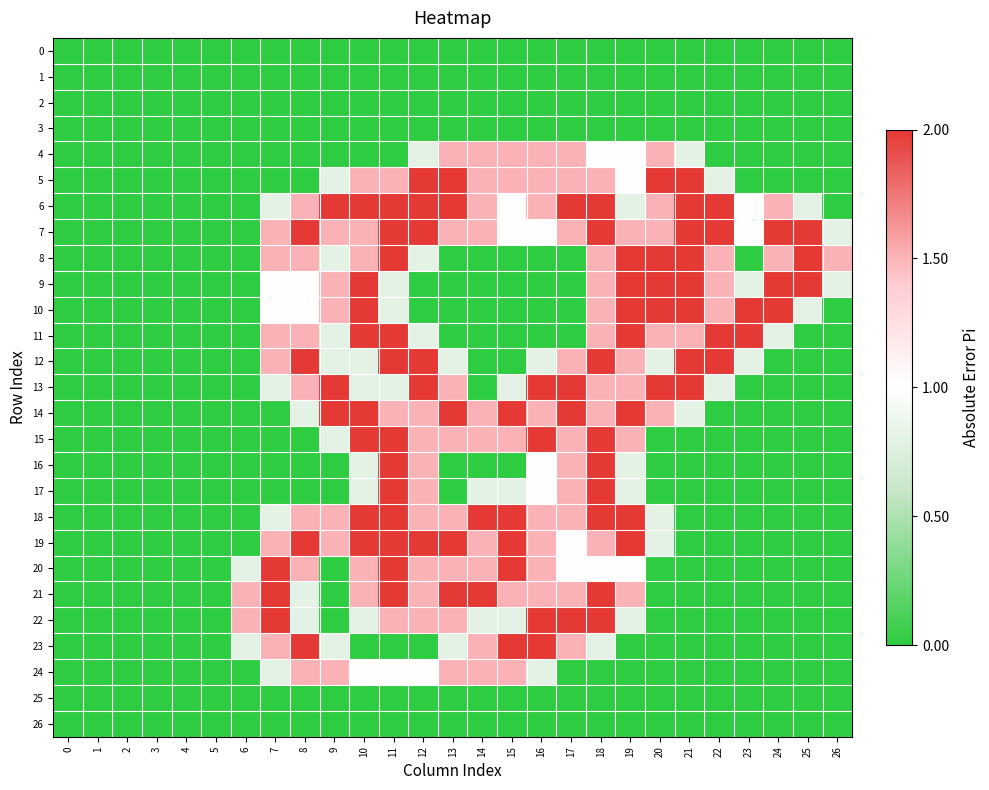

How many categories are shown in the chart?

27